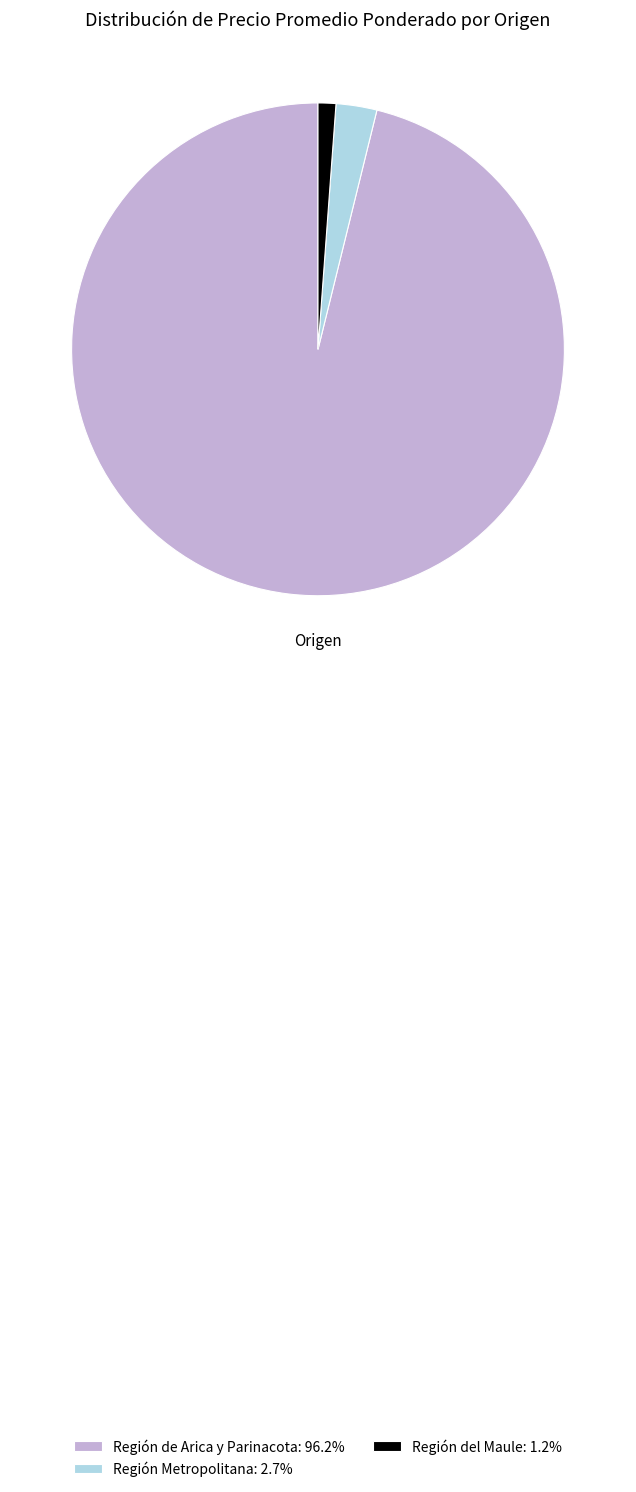

Combined, do Región de Arica y Parinacota: 96.2% and Región del Maule: 1.2% account for over 50%?

Yes